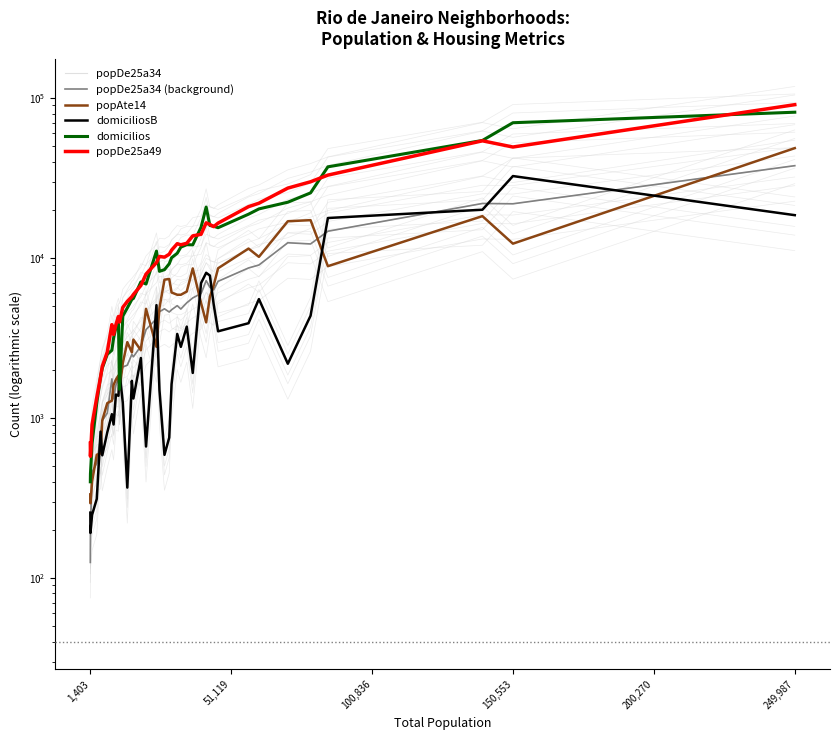

Which series has the largest total across all categories?

popDe25a49